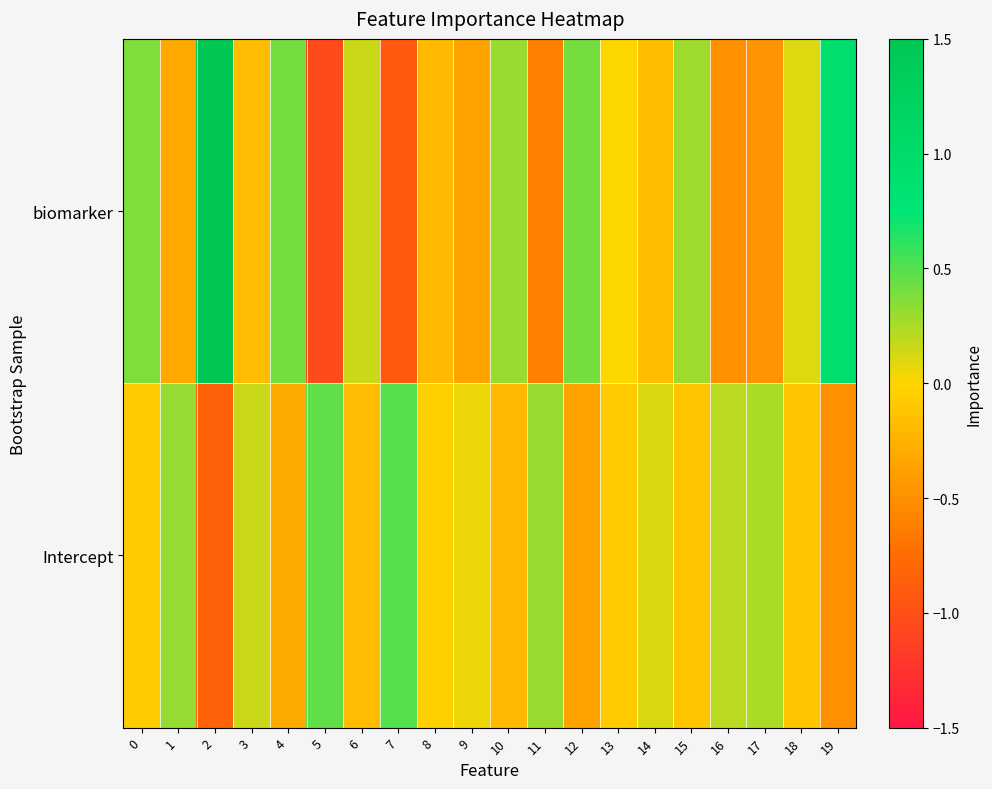

Reading right to left, transcribe all the data shown in this chart.

biomarker: 19=0.9	18=0.1	17=-0.5	16=-0.5	15=0.3	14=-0.2	13=0.0	12=0.4	11=-0.6	10=0.3	9=-0.4	8=-0.2	7=-0.9	6=0.2	5=-1.0	4=0.4	3=-0.2	2=1.5	1=-0.3	0=0.4
Intercept: 19=-0.5	18=-0.1	17=0.3	16=0.2	15=-0.1	14=0.1	13=-0.1	12=-0.4	11=0.3	10=-0.2	9=0.0	8=-0.0	7=0.5	6=-0.2	5=0.5	4=-0.3	3=0.2	2=-0.8	1=0.3	0=-0.1